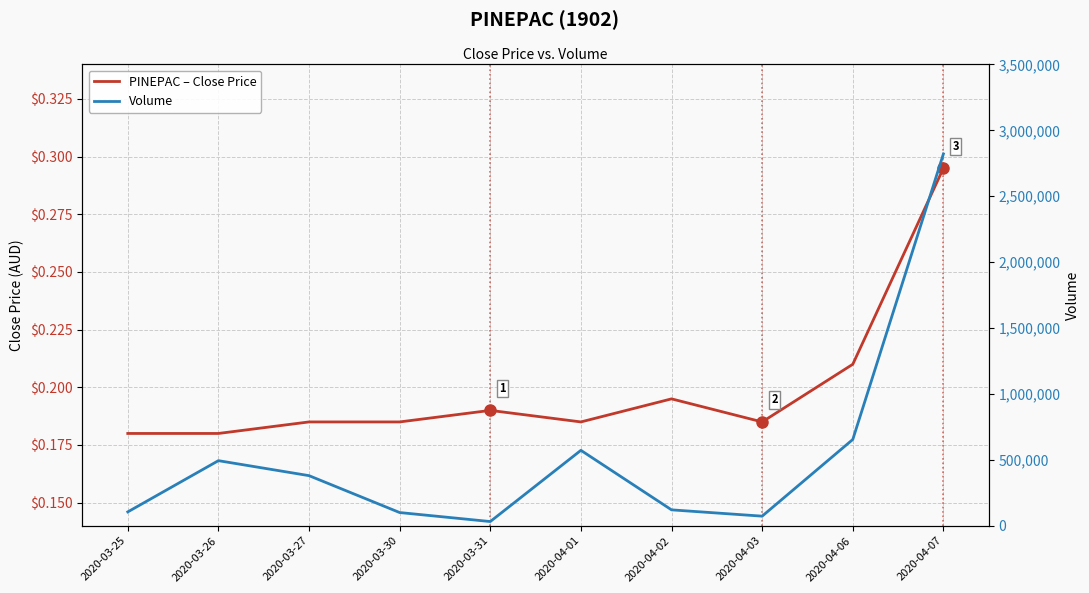

In PINEPAC – Close Price, how many points are lower than both neighbors (excluding endpoints)?

2